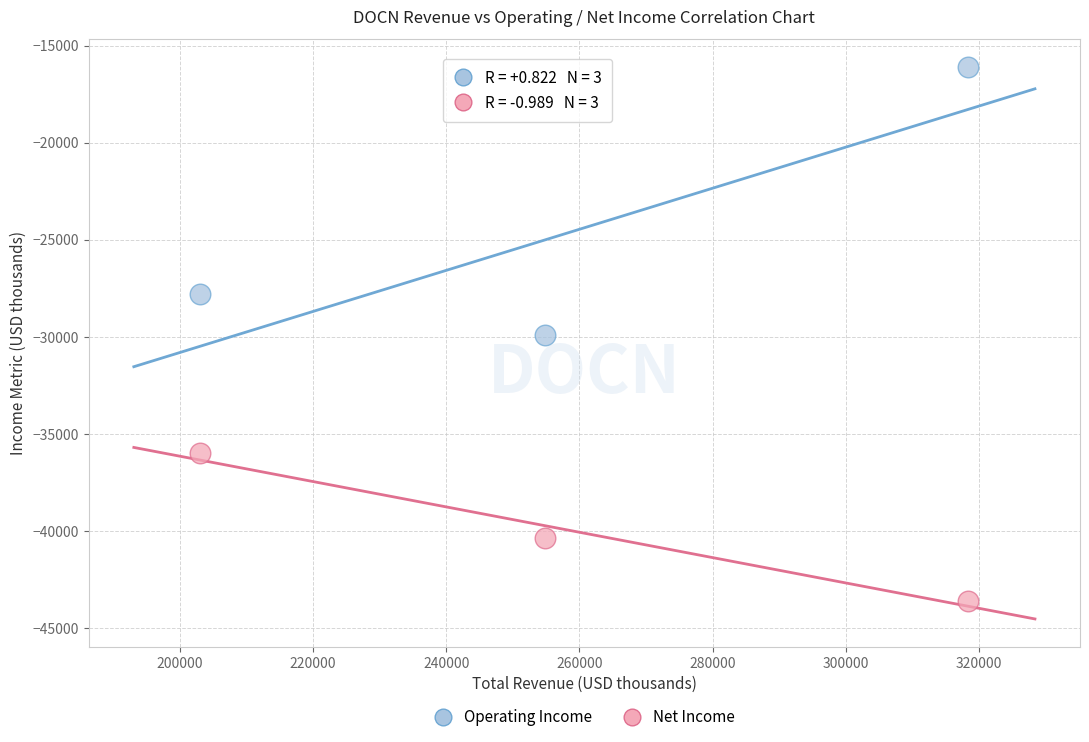

Across all data points, what is the average Y value?

-32300